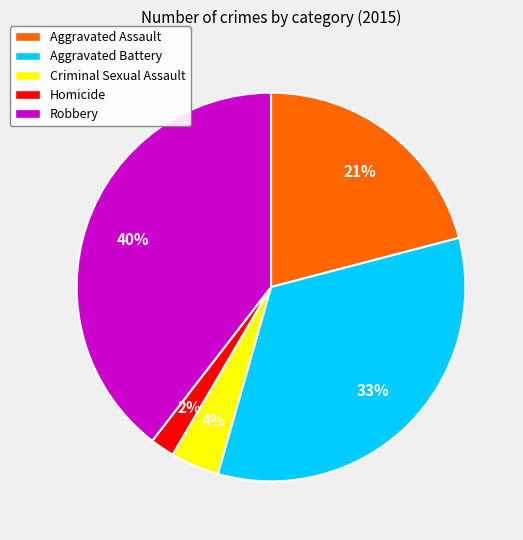

The Aggravated Battery slice represents 20% of the pie. True or false?

False